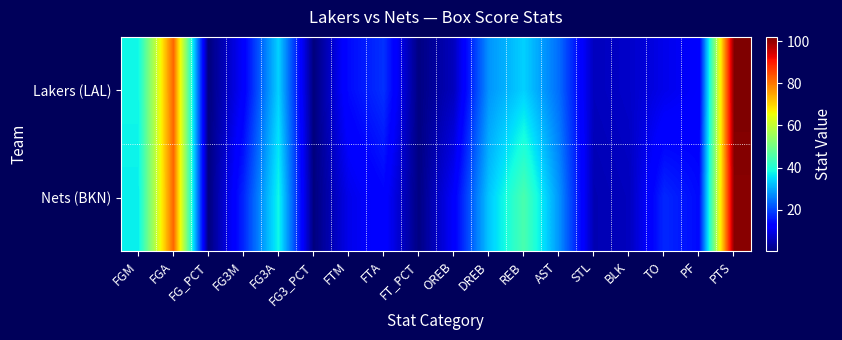

Which series has the largest total across all categories?

Nets (BKN)